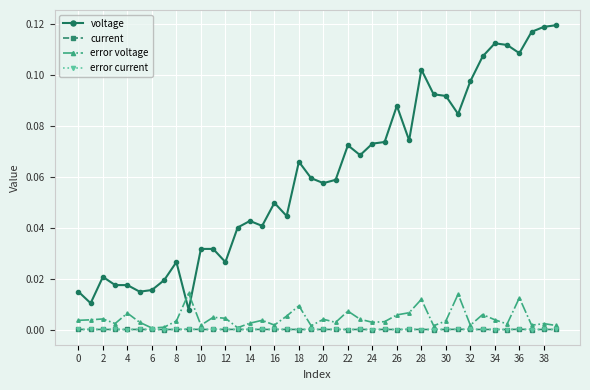

What are all the series names shown in the legend?

voltage, current, error voltage, error current